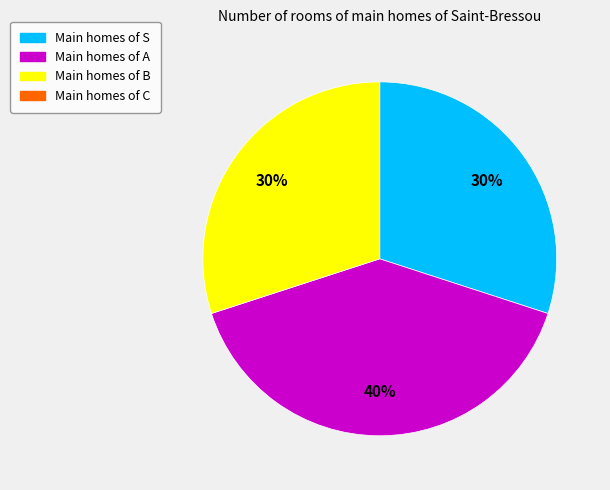

Does any single category account for the majority?

No